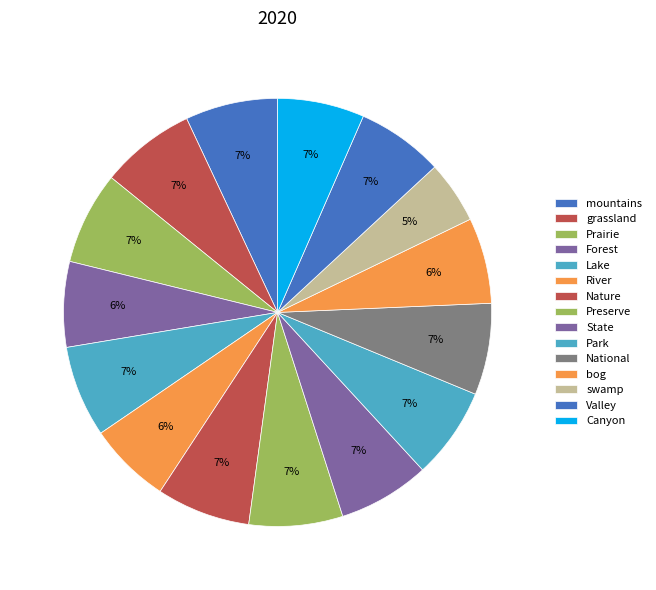

Which category has the biggest portion of the pie?

grassland